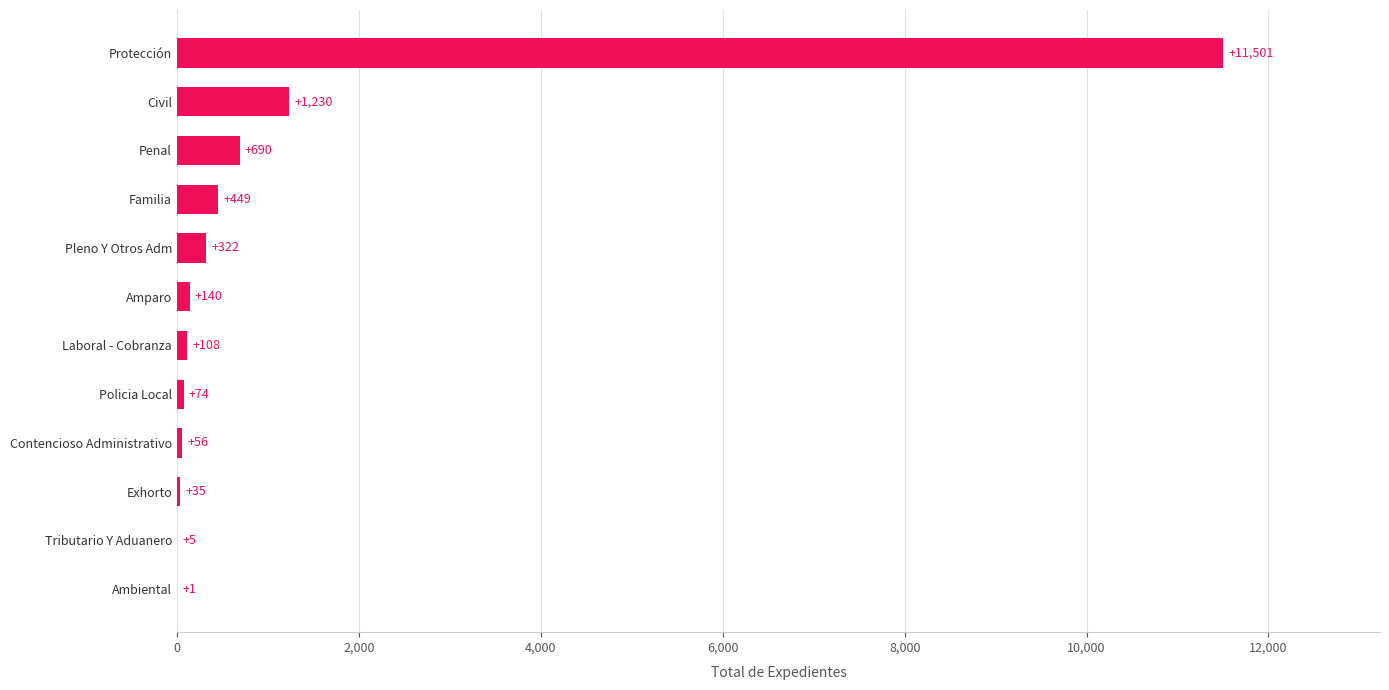

At which category does the chart reach its peak across all series?

Protección